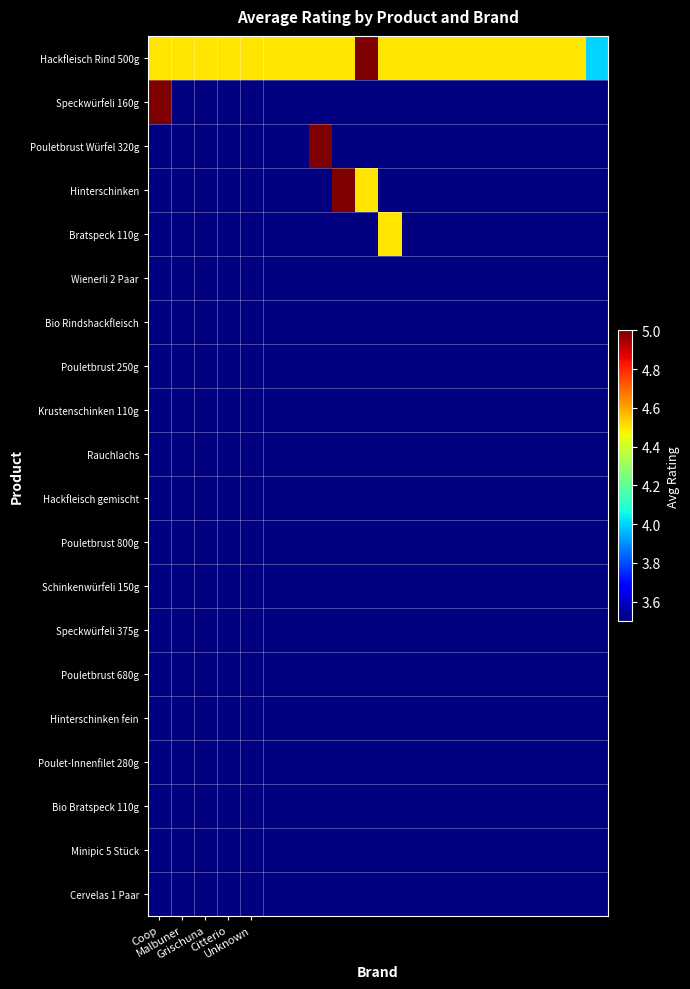

Count the number of data series in this chart.

5